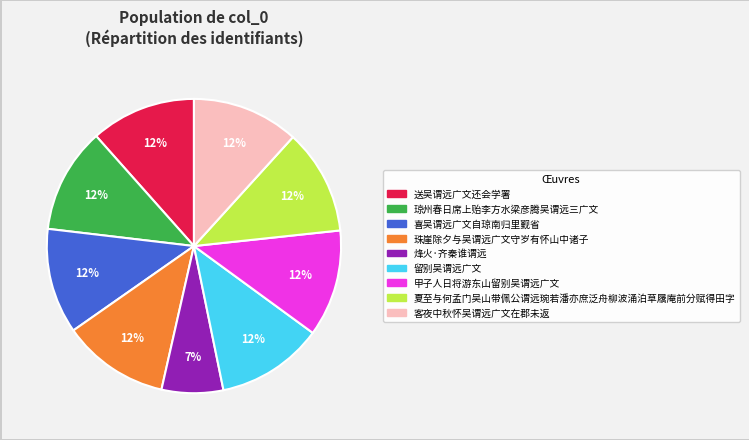

To the nearest percent, what is the combined percentage of 甲子人日将游东山留别吴谓远广文 and 喜吴谓远广文自琼南归里觐省?

23%